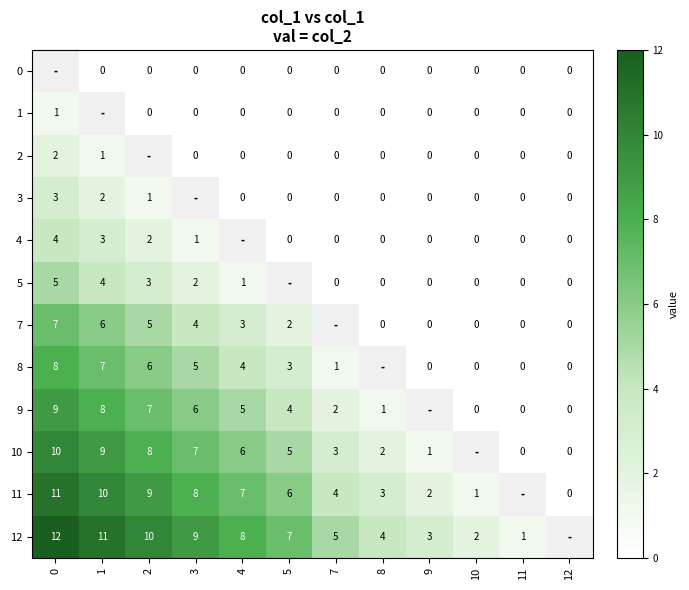

Is the value of 5 at 8 greater than the value of 12 at 2?

No